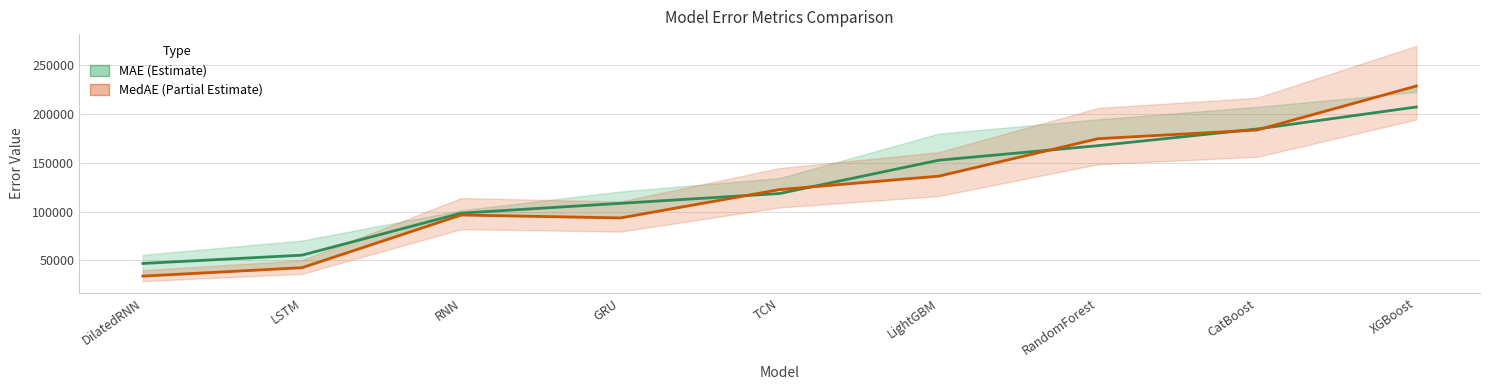

True or false: MedAE has a value of 174842.5 at RandomForest.

True